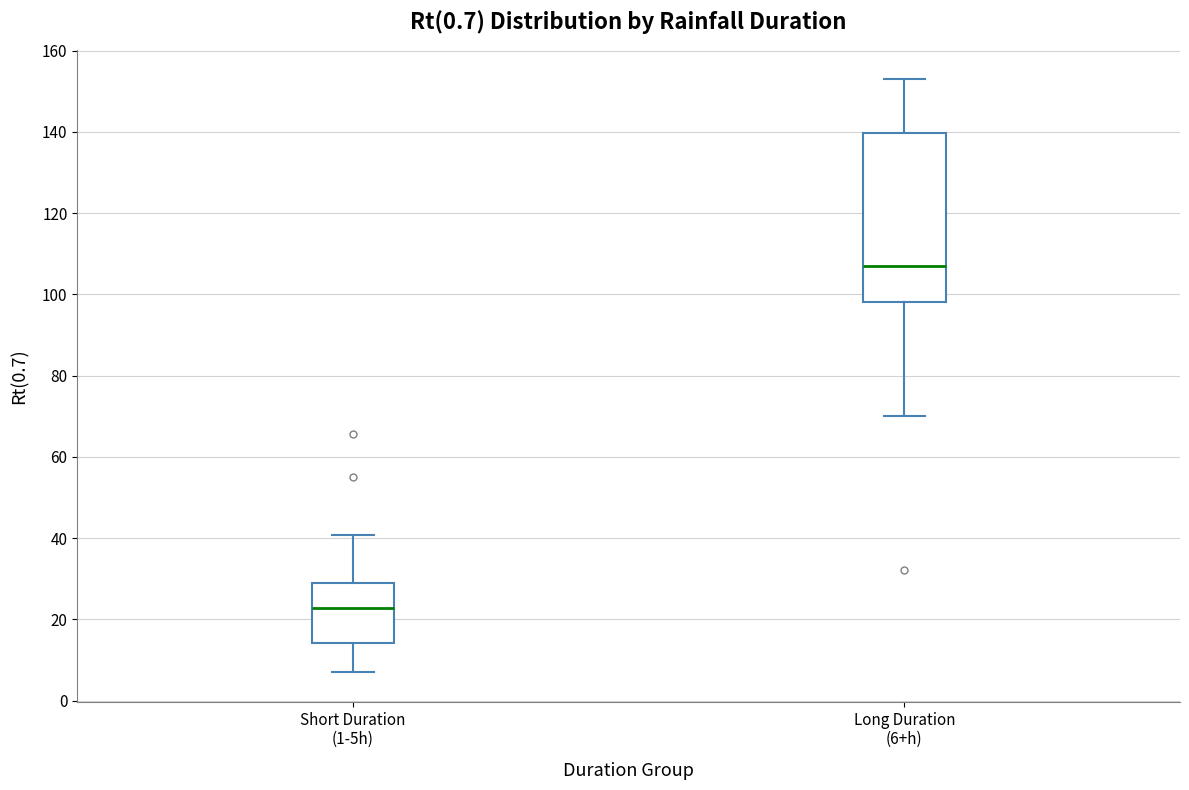

Reading left to right, transcribe this box plot: for each box, give where its median line is, the range the box spans, and where its two whiskers end, as read against the y-axis. The values are not printed on the chart, so give them approximately, as read against the axis.

Short Duration (1-5h): median 22, box 14 to 28, whiskers 8 to 40
Long Duration (6+h): median 106, box 98 to 140, whiskers 70 to 152